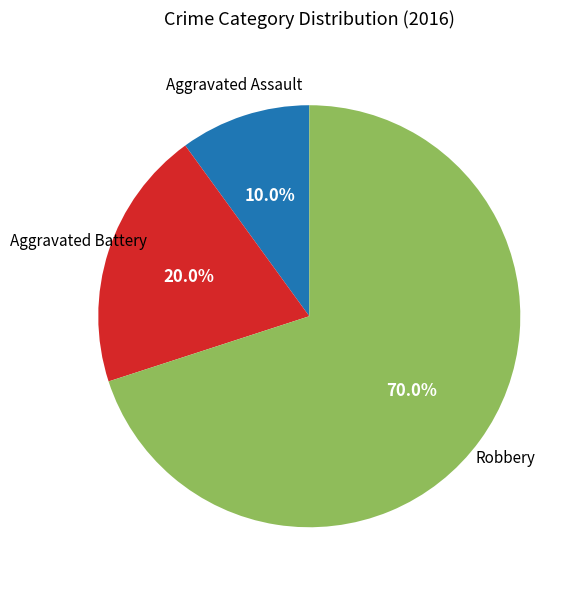

Is Aggravated Battery the majority of the pie?

No